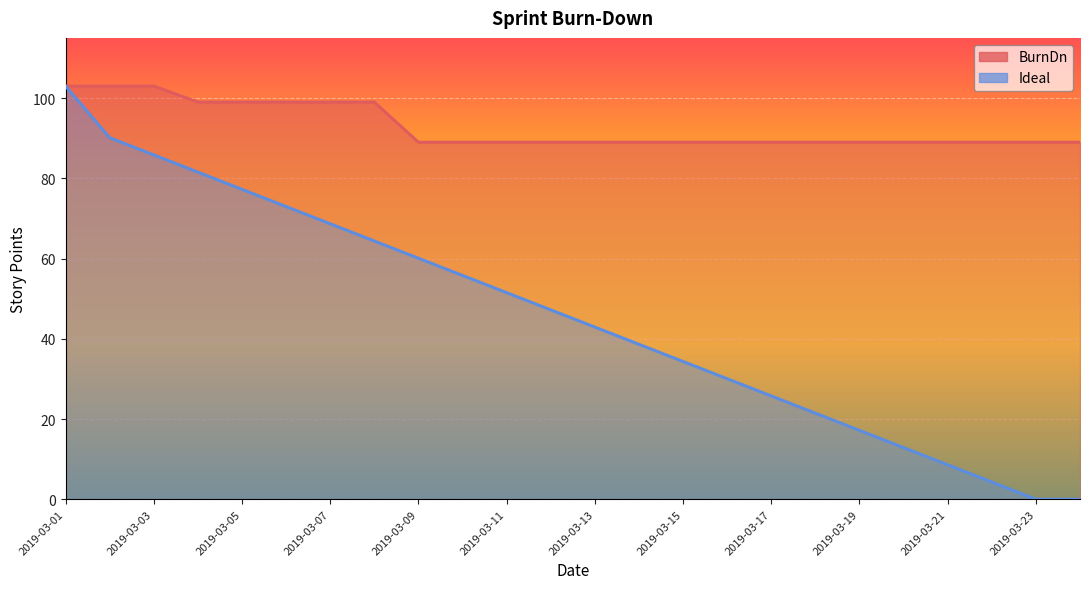

What is the difference between the highest and lowest values at 2019-03-08?

34.6